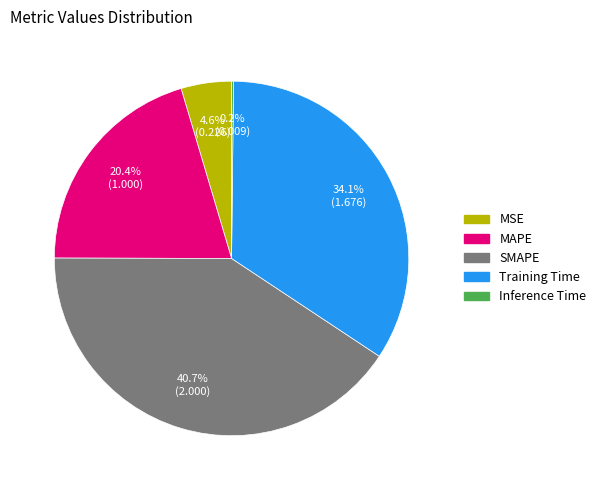

To the nearest percent, what is the difference between the SMAPE and MAPE slice percentages?

20%